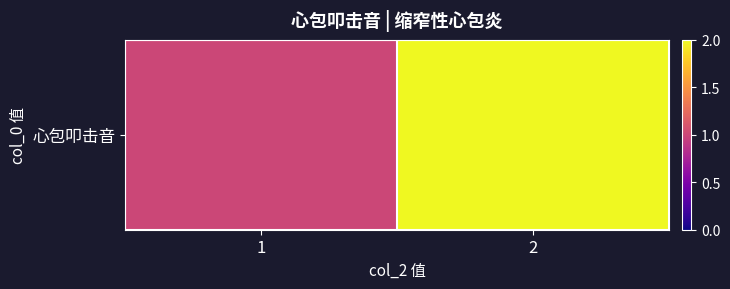

Reading right to left, list all the values displayed in this chart.

2	1